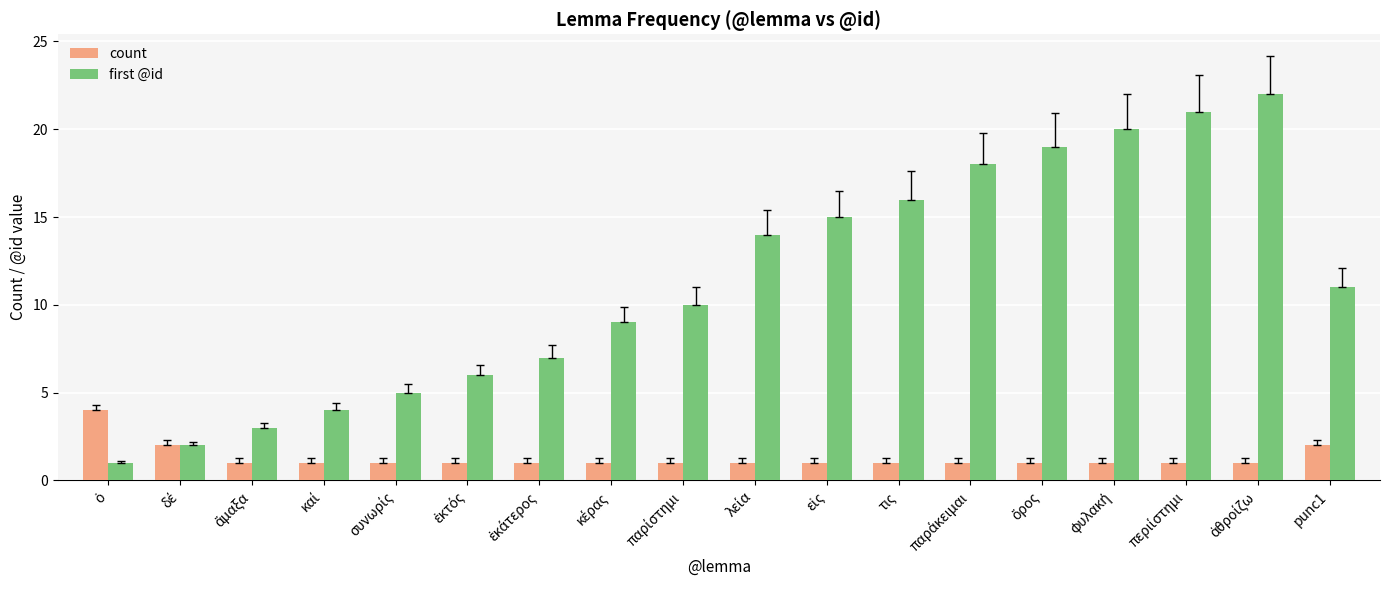

List the series in order of their peak value, highest first.

first @id, count